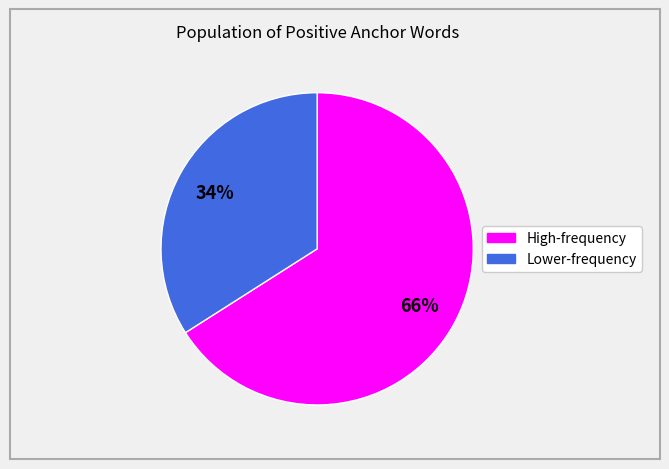

Is there any slice that represents more than half of the pie?

Yes